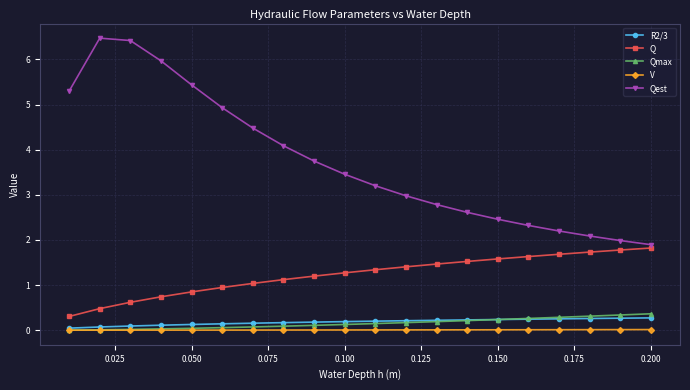

Does the chart have visible grid lines?

Yes